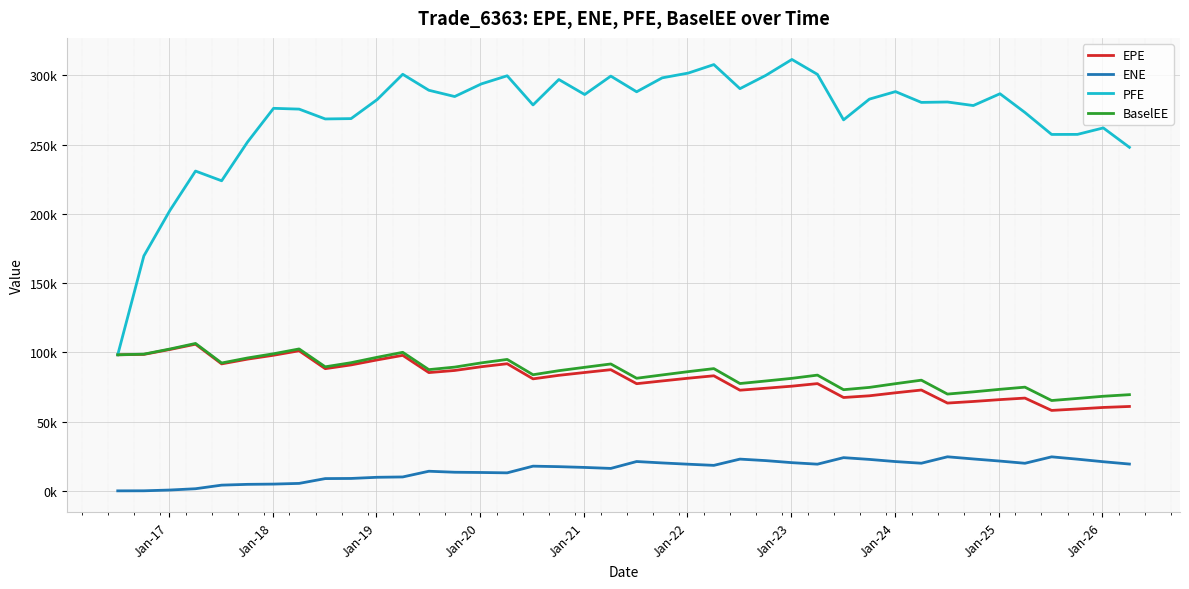

What are all the series names shown in the legend?

EPE, ENE, PFE, BaselEE